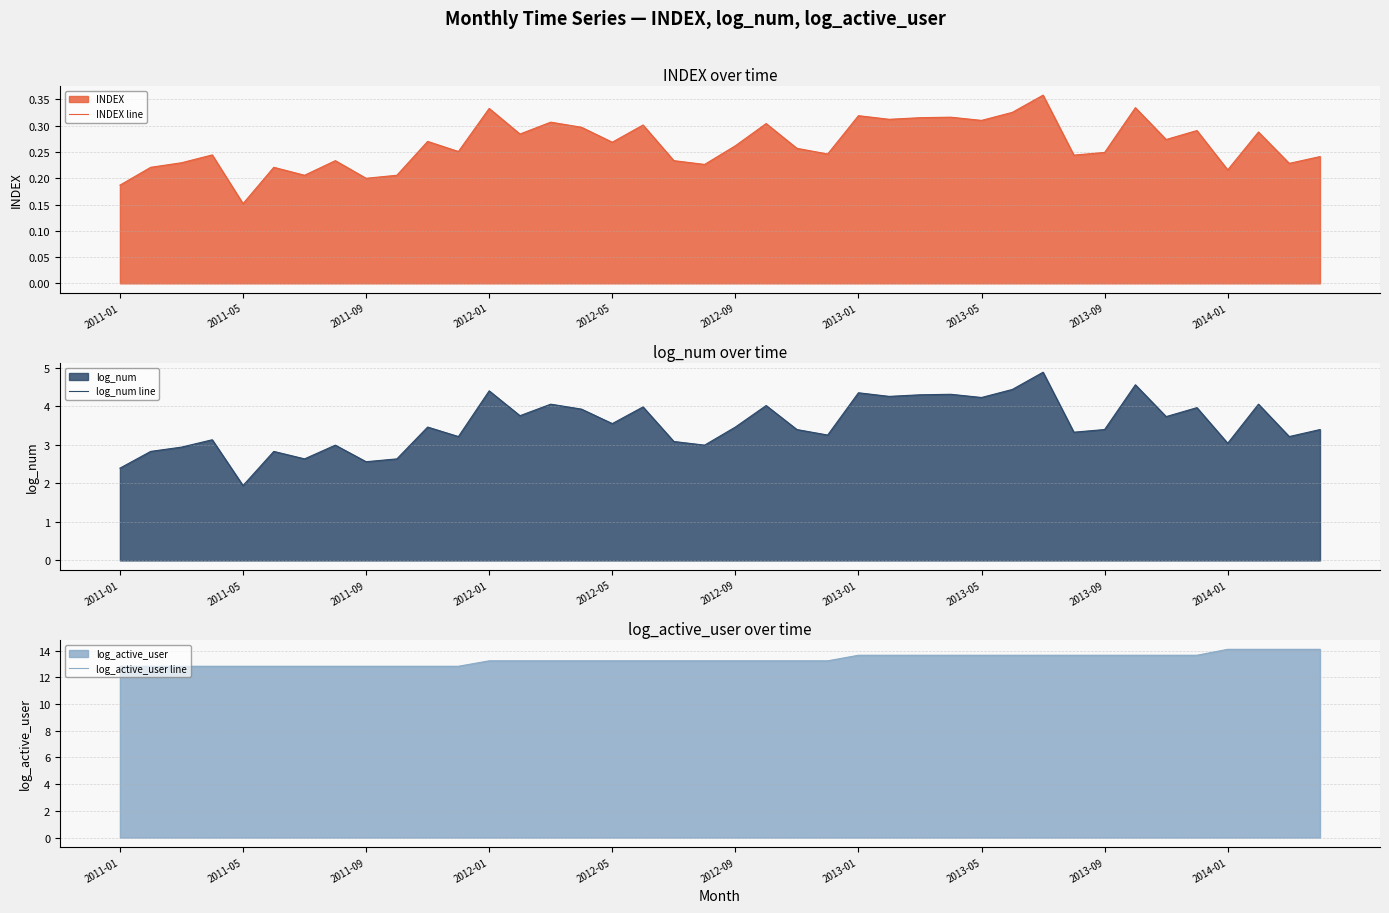

In log_num line, how many points are lower than both neighbors (excluding endpoints)?

14